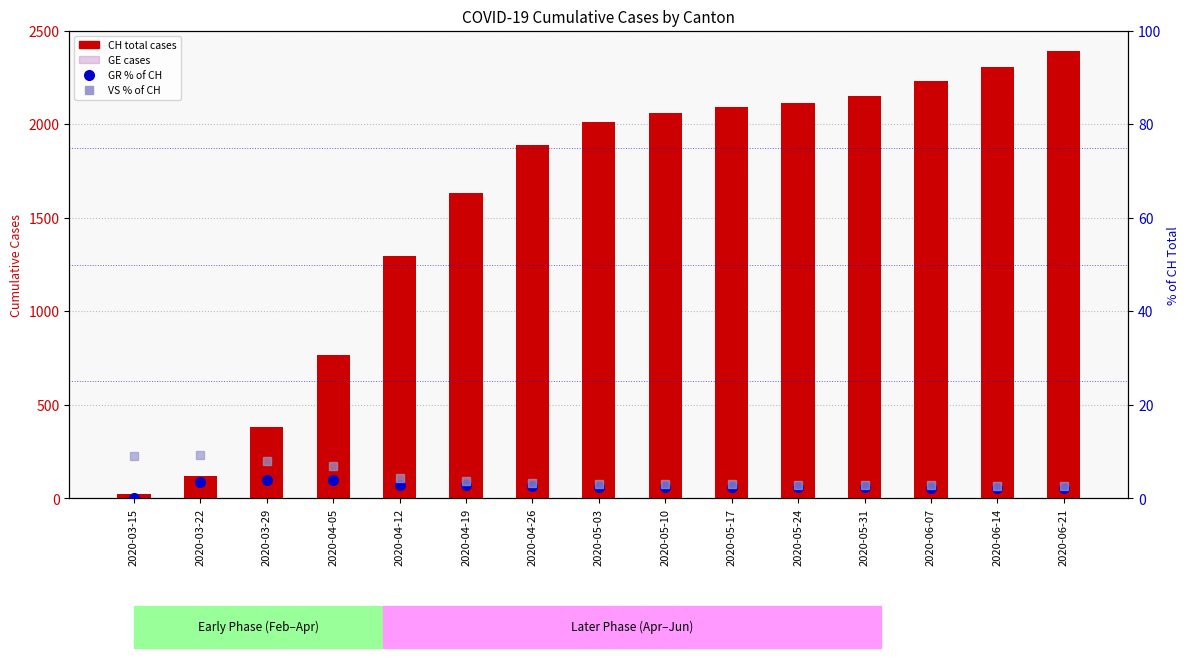

What are all the series names shown in the legend?

CH (total), GE, GR % of CH, VS % of CH